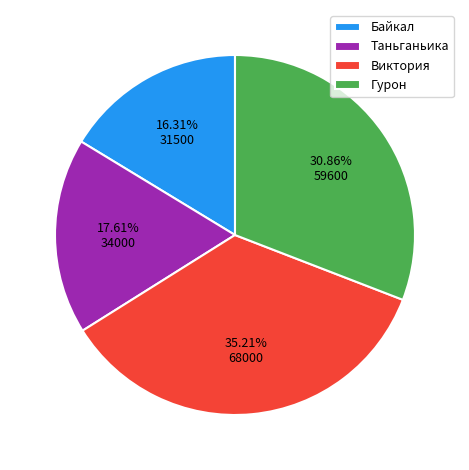

How many segments does this pie chart have?

4